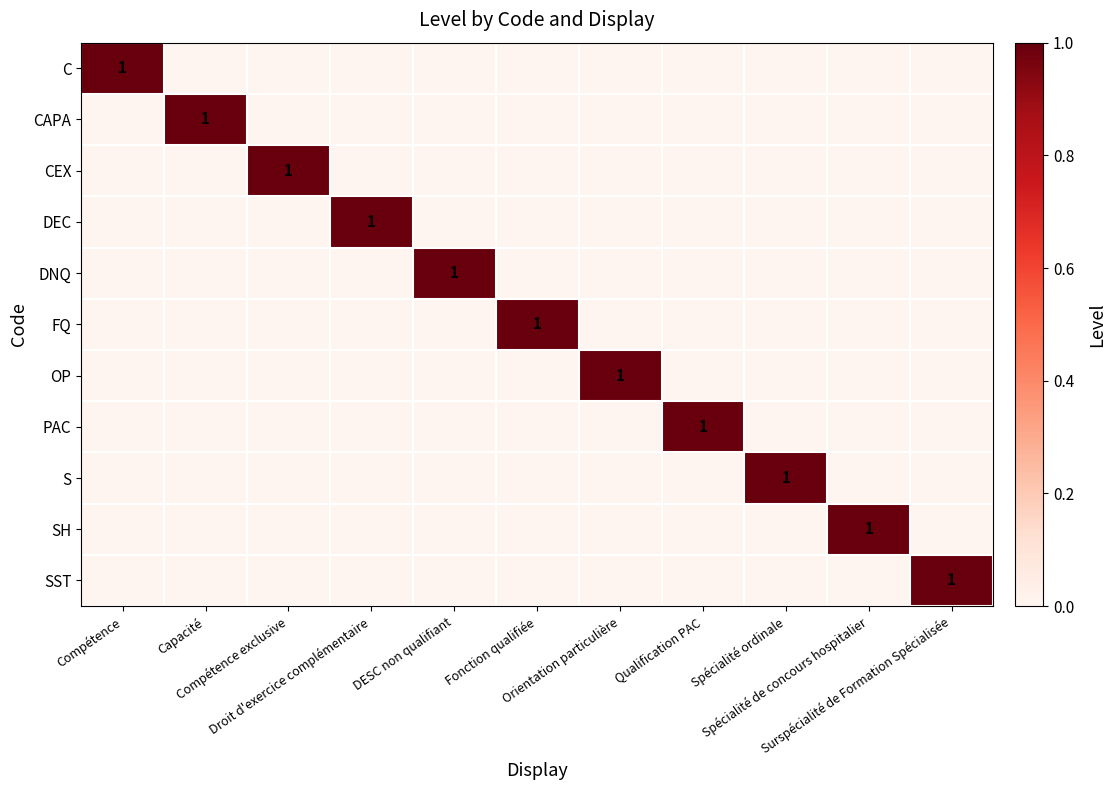

List the labels in order of SH value, smallest first.

Compétence, Capacité, Compétence exclusive, Droit d'exercice complémentaire, DESC non qualifiant, Fonction qualifiée, Orientation particulière, Qualification PAC, Spécialité ordinale, Surspécialité de Formation Spécialisée, Spécialité de concours hospitalier